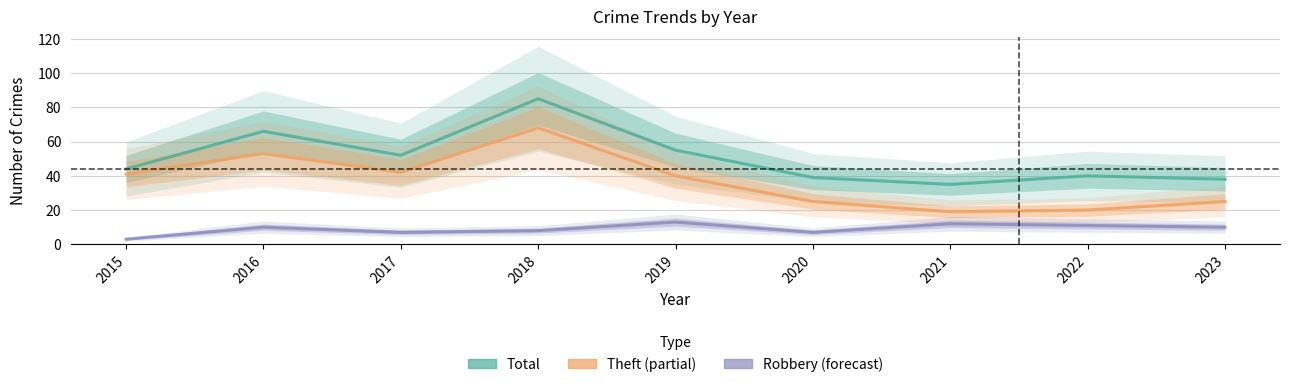

Which category has the highest value in the Theft series?

2018